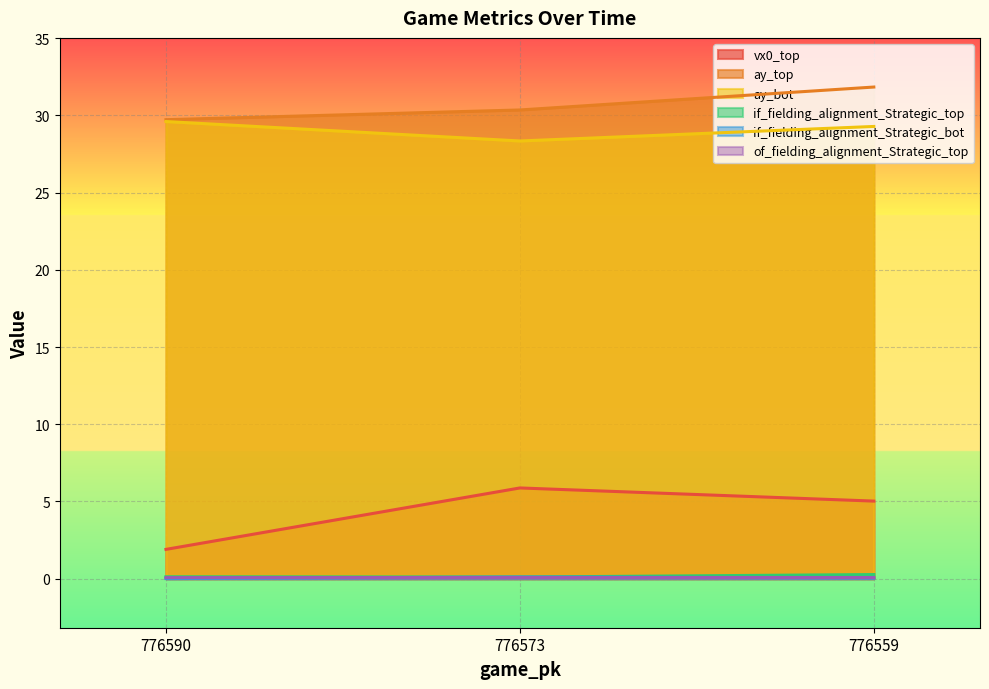

What is the difference between the maximum and minimum values in the ay_bot series?

1.3